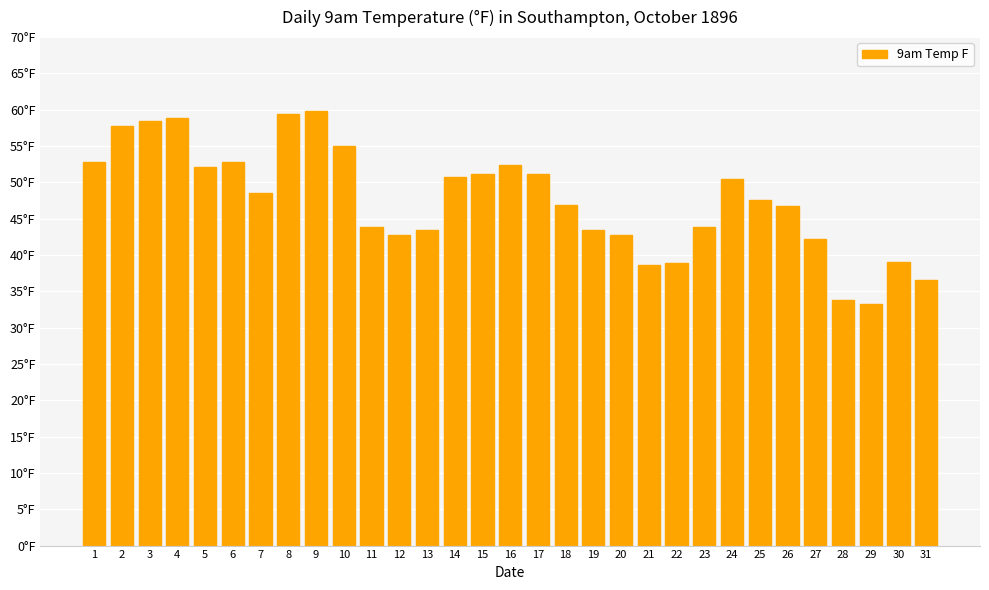

At which label is the value closest to 46?

26